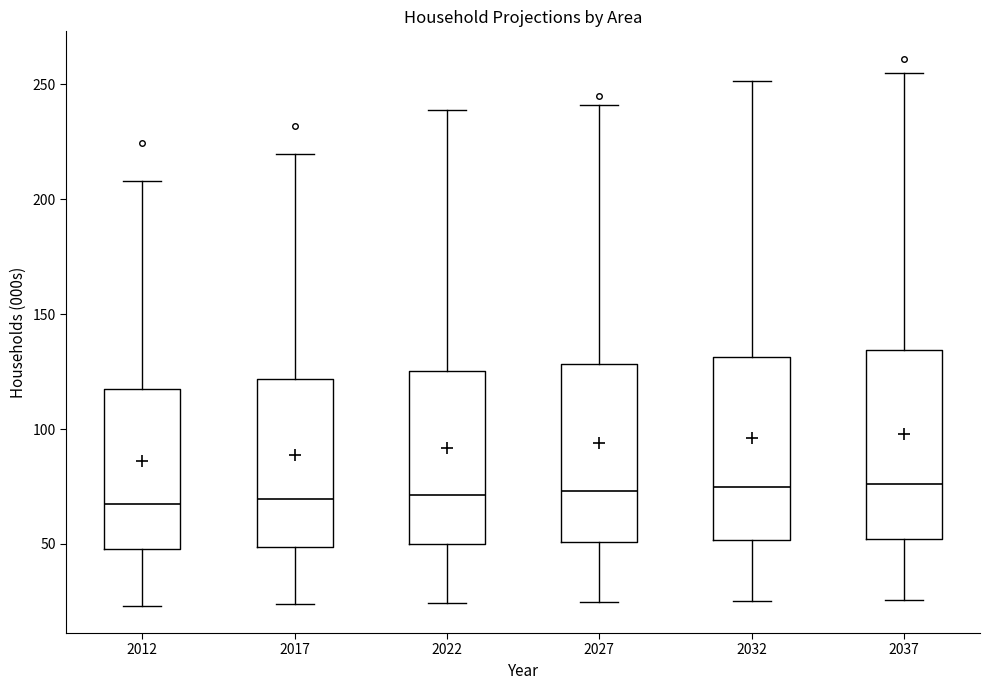

Reading left to right, read every box against the y-axis: the position of its median line, the range the box covers, and the ends of its whiskers. The values are not printed on the chart, so give them approximately, as read against the axis.

2012: median 70, box 50 to 115, whiskers 25 to 210
2017: median 70, box 50 to 120, whiskers 25 to 220
2022: median 70, box 50 to 125, whiskers 25 to 240
2027: median 75, box 50 to 130, whiskers 25 to 240
2032: median 75, box 50 to 130, whiskers 25 to 250
2037: median 75, box 50 to 135, whiskers 25 to 255